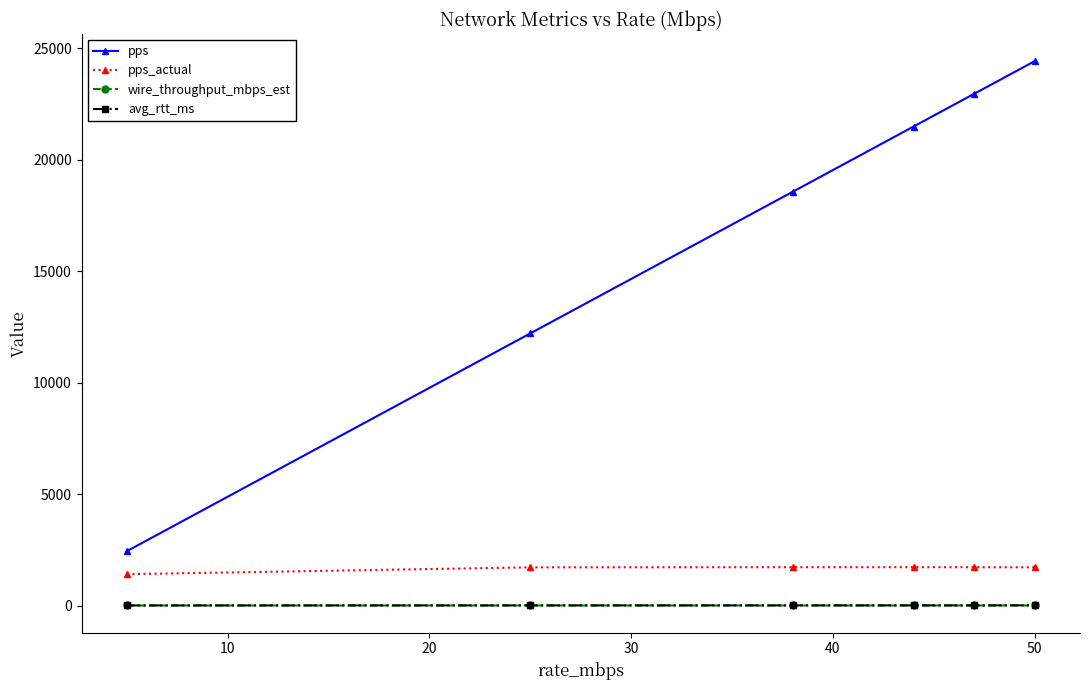

What is the maximum value shown in the chart?

24414.0